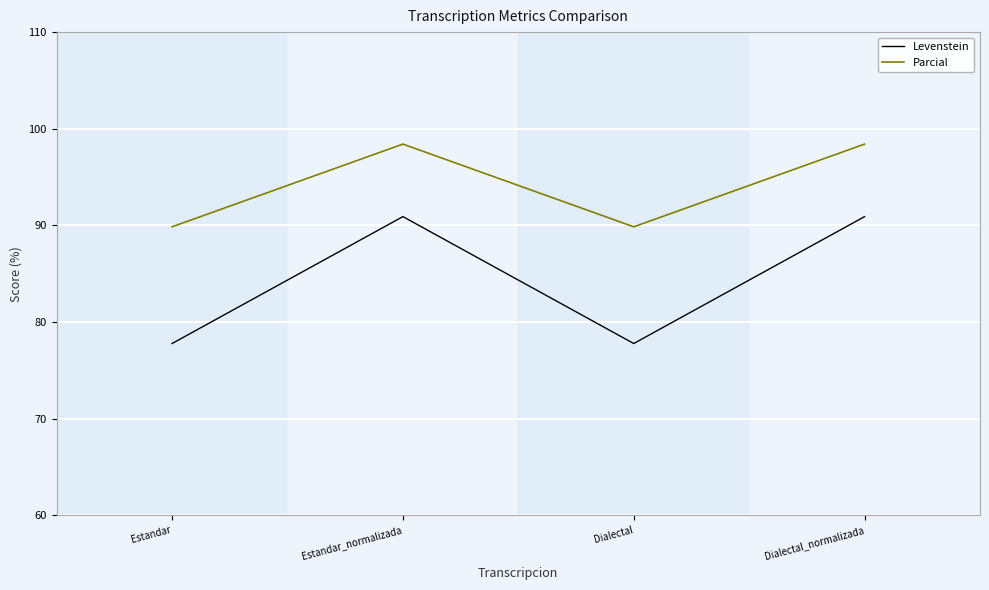

True or false: Levenstein has more than 0 interior local peaks.

True